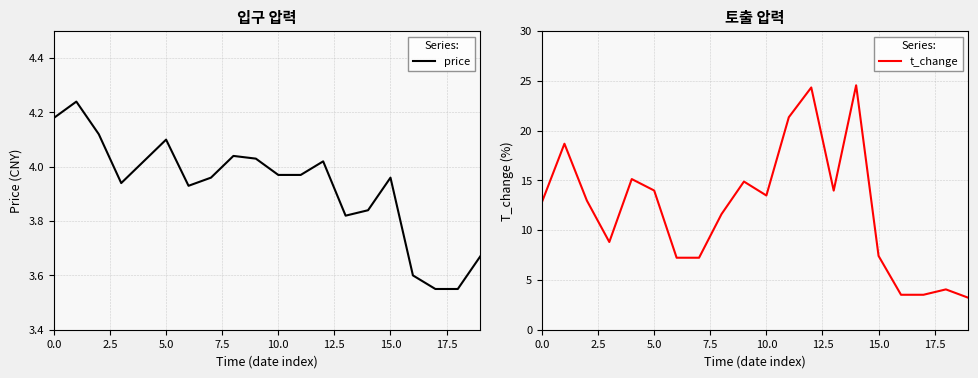

True or false: price has a value of 4.1 at 5.0.

True